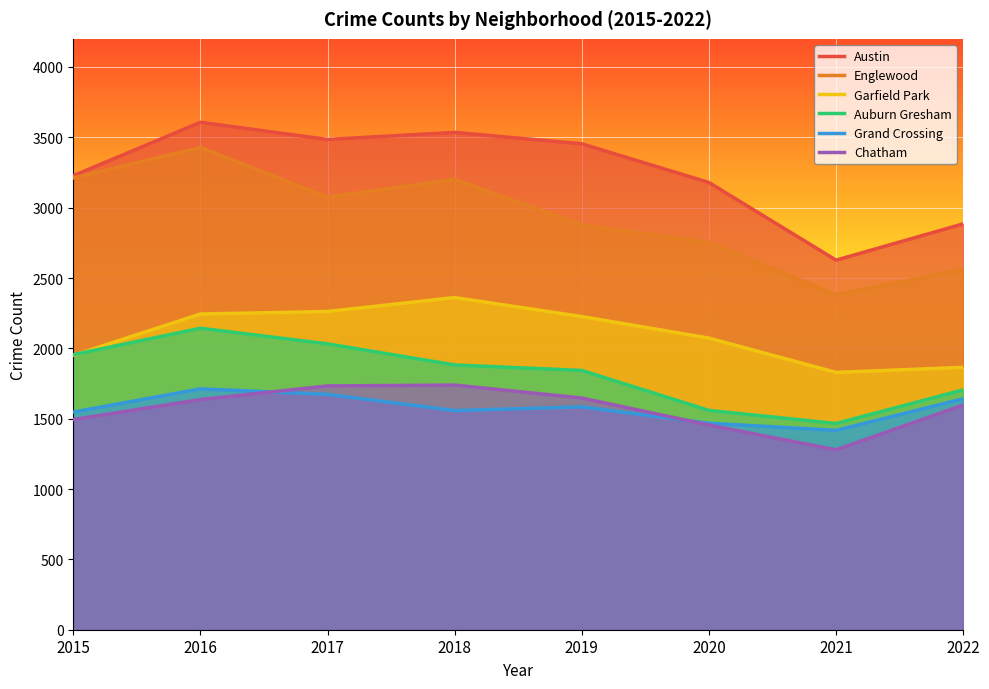

True or false: Grand Crossing and Chatham cross at least once.

True